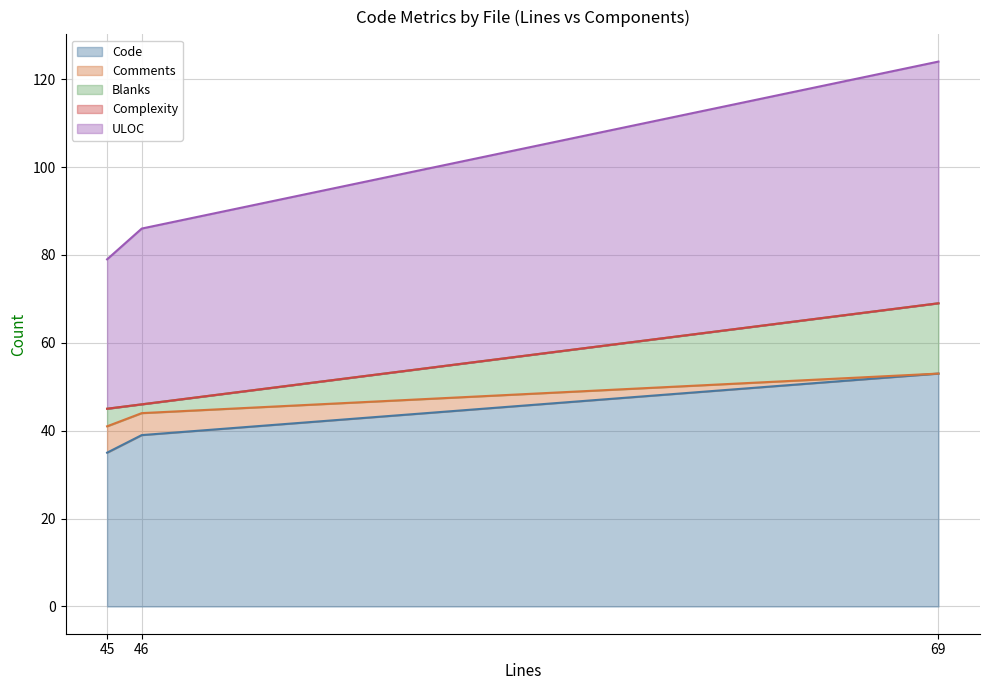

How many values in the Code series exceed 39?

1